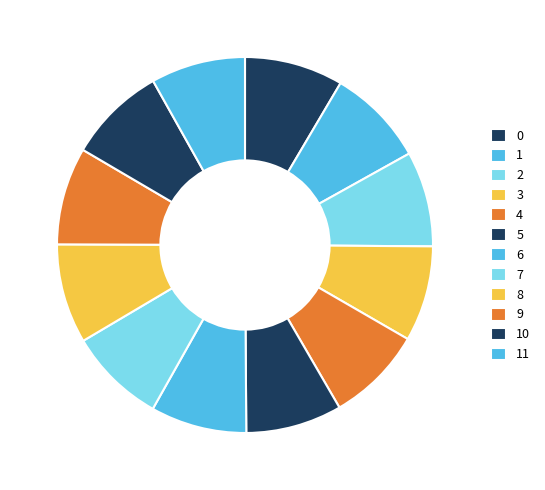

True or false: 10 accounts for 18% of the total.

False